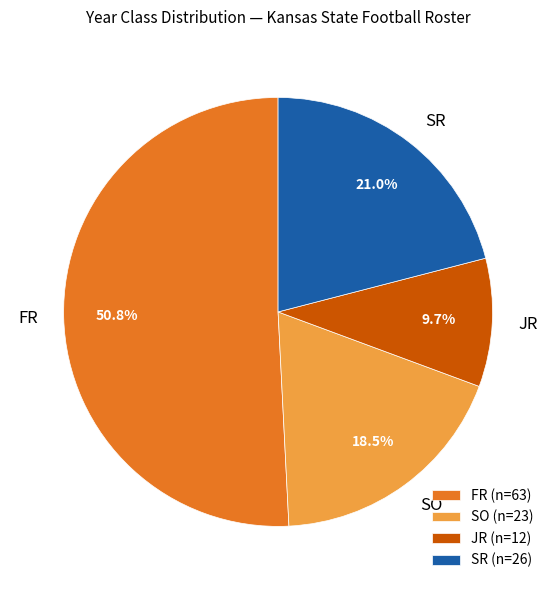

Which slice is the largest?

FR